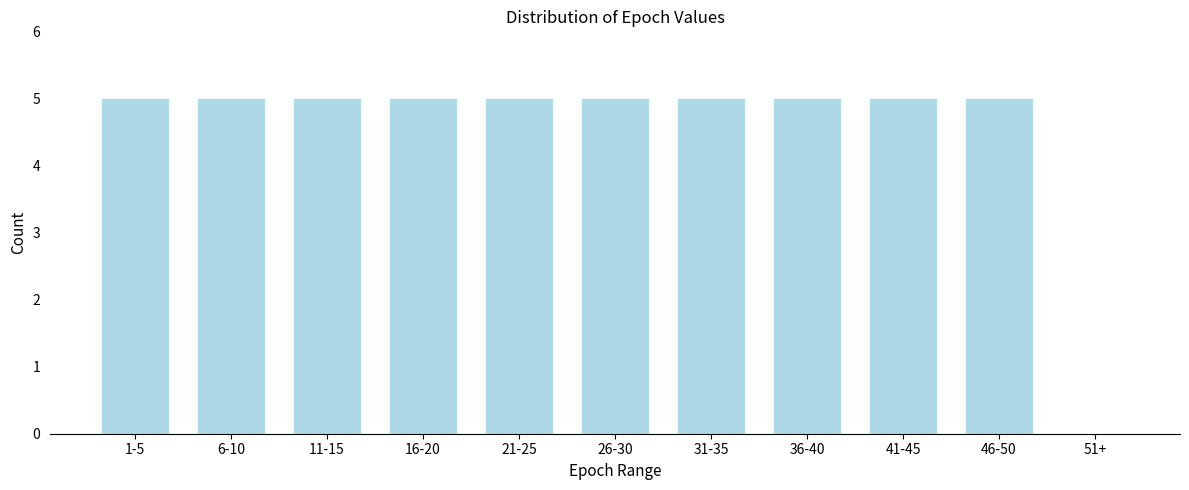

Reading right to left, transcribe all the data shown in this chart.

51+=0	46-50=5	41-45=5	36-40=5	31-35=5	26-30=5	21-25=5	16-20=5	11-15=5	6-10=5	1-5=5